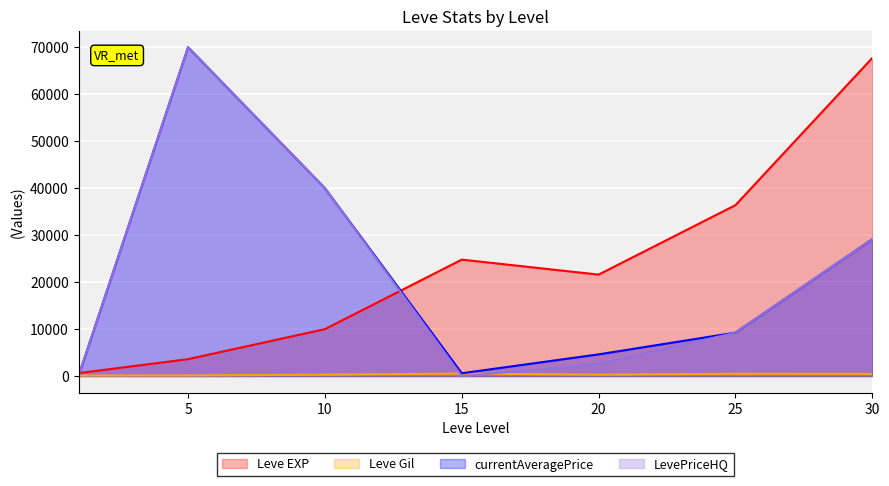

The value of Leve EXP at 5 is 3600.0. True or false?

True